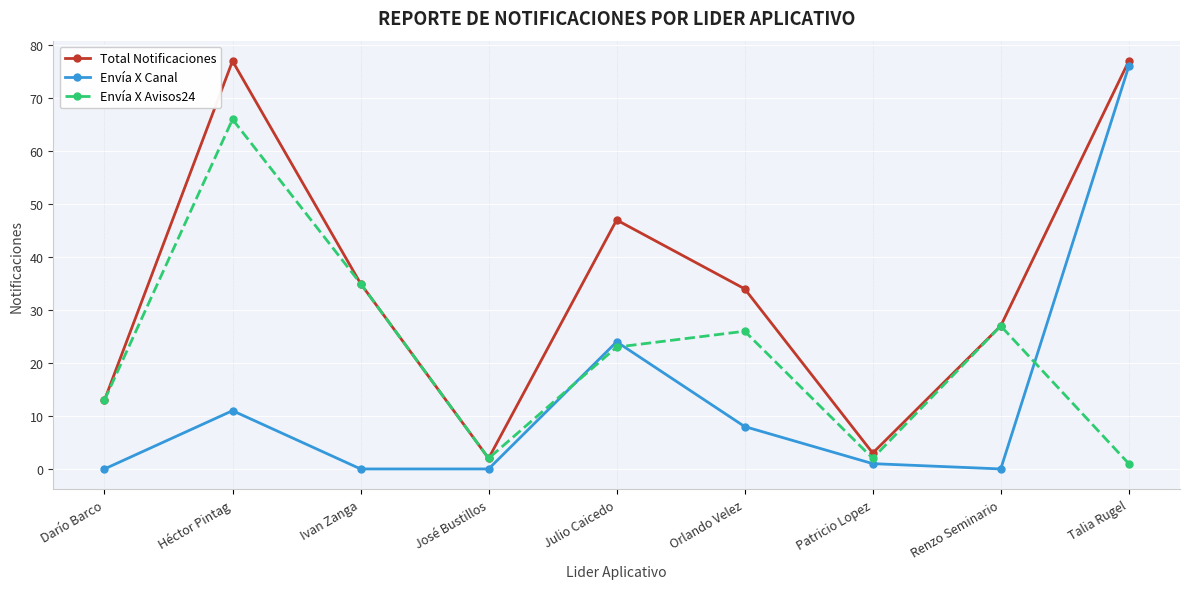

The Envía X Canal series shows -27 at José Bustillos. True or false?

False